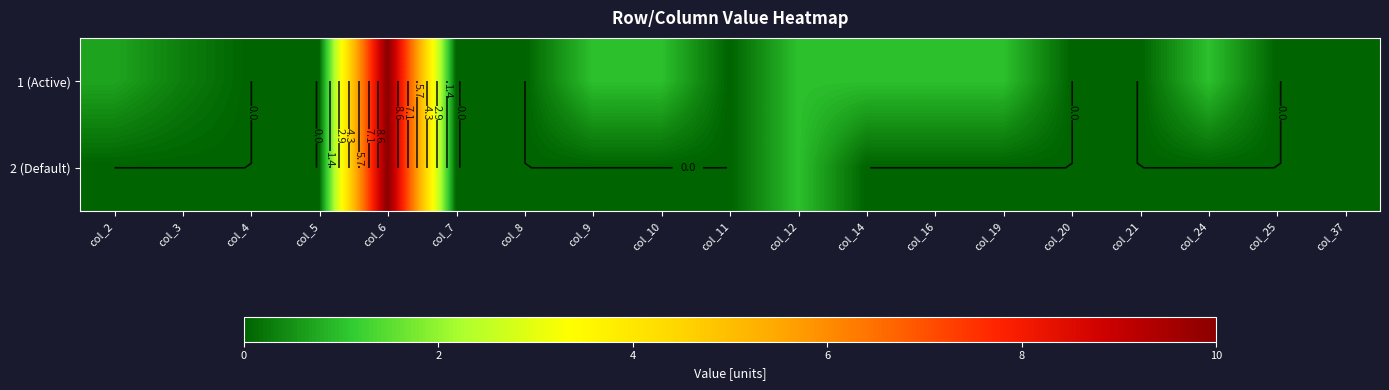

What is the greatest value displayed?

10.0